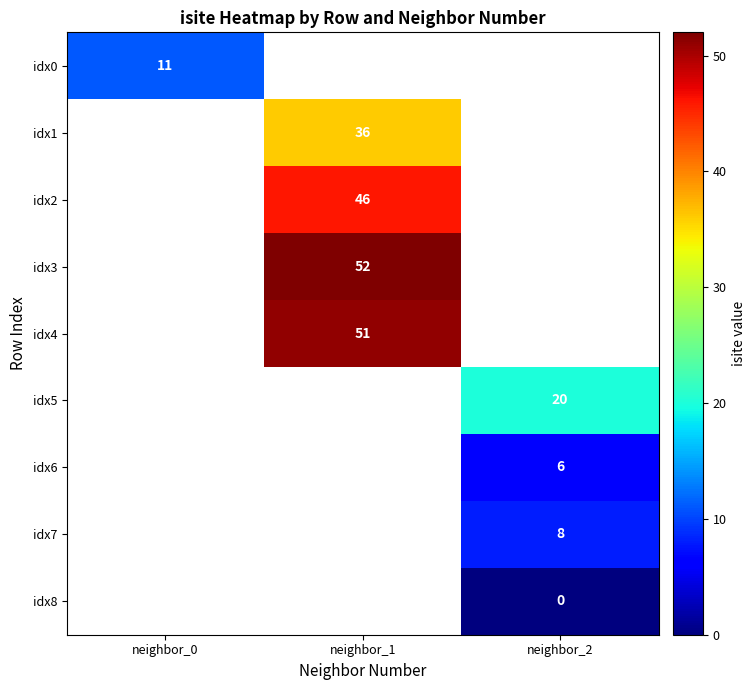

The value of idx2 at neighbor_1 is 27. True or false?

False